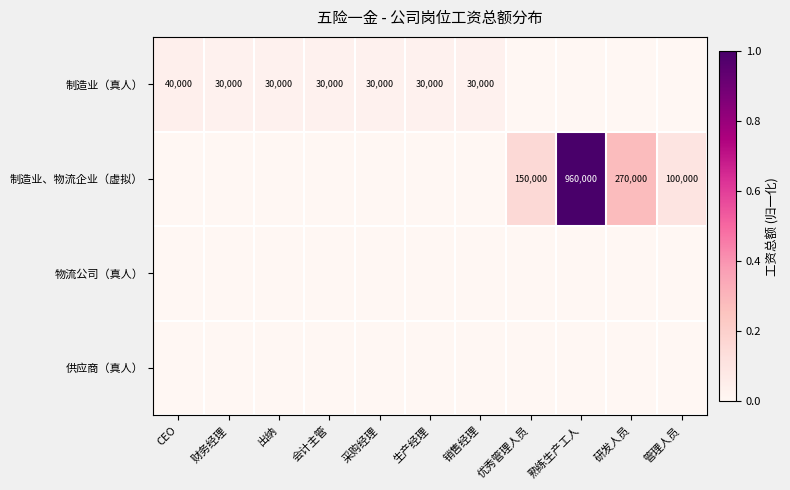

The 制造业（真人） series shows 30000 at 财务经理. True or false?

True